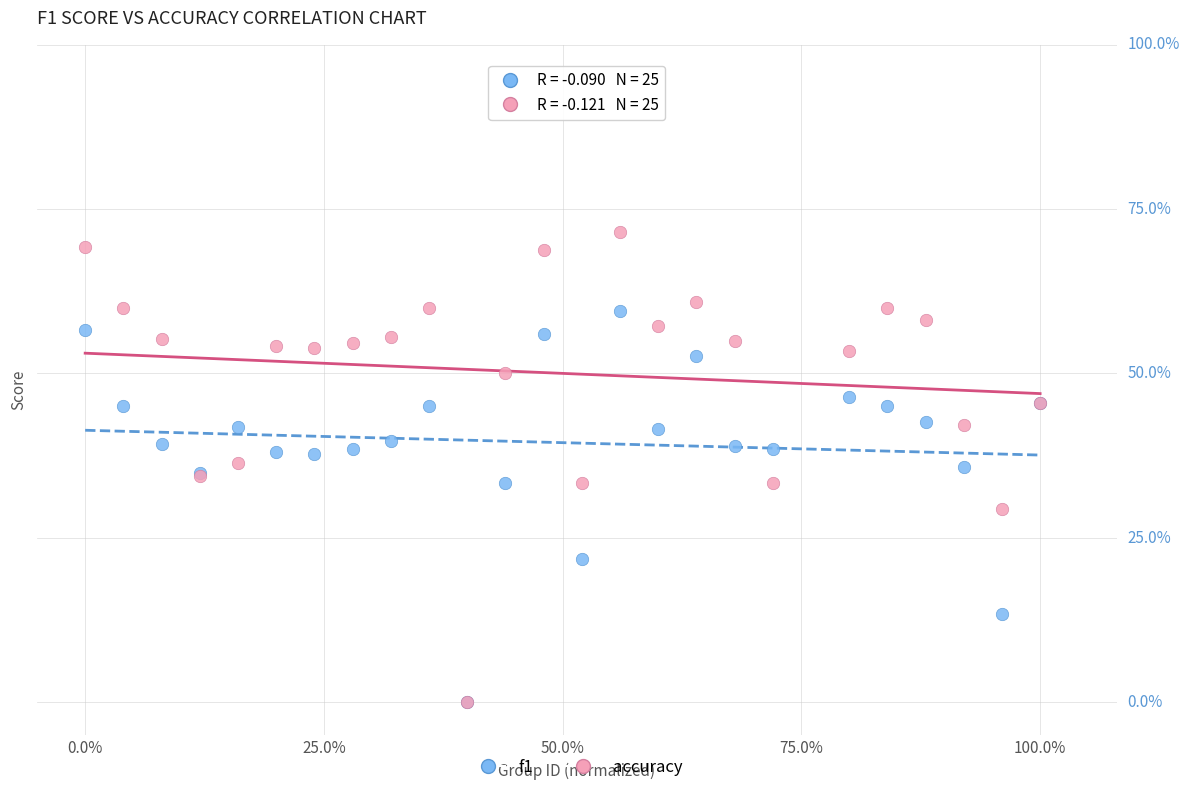

What are all the series names shown in the legend?

f1, accuracy